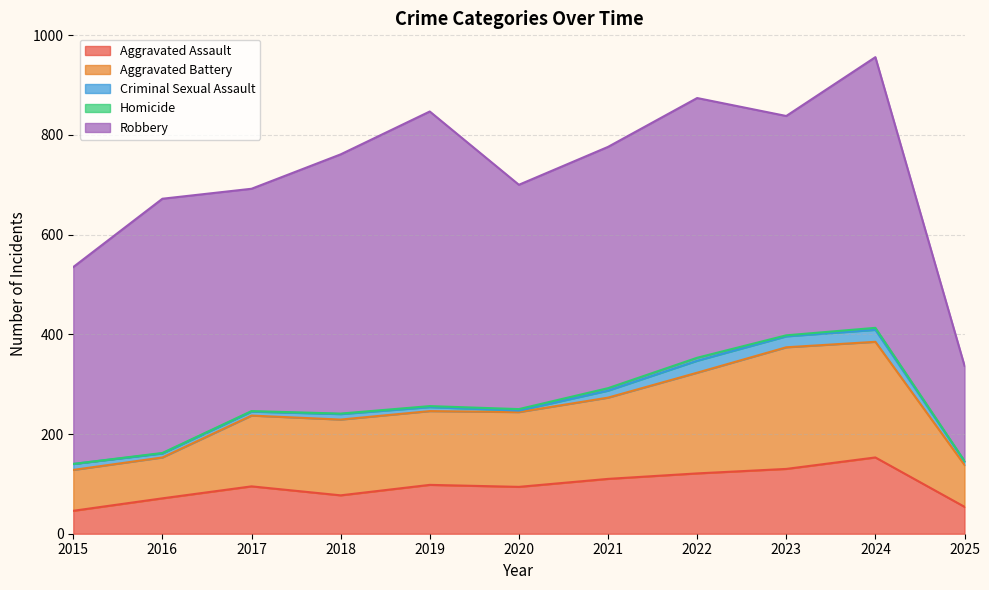

Reading left to right, what are all the values shown in this chart?

Aggravated Assault: 46	71	95	77	98	94	110	121	130	153	54
Aggravated Battery: 82	82	142	152	148	150	163	202	244	232	84
Criminal Sexual Assault: 12	8	8	11	8	3	14	24	22	24	7
Homicide: 0	1	1	1	2	3	5	6	2	4	1
Robbery: 395	510	446	520	591	450	484	521	440	543	191